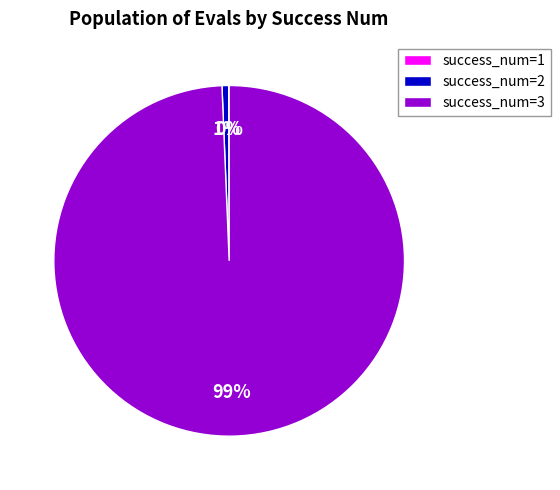

Which has a higher value, success_num=3 or success_num=2?

success_num=3